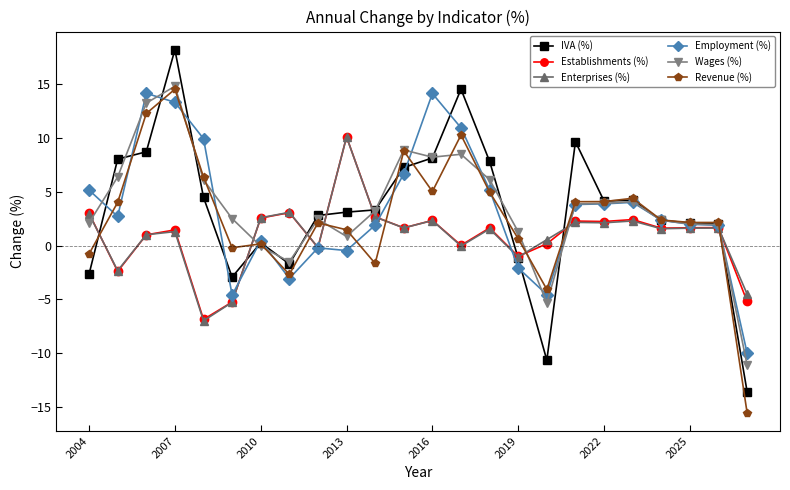

What is the minimum value shown in the chart?

-15.5